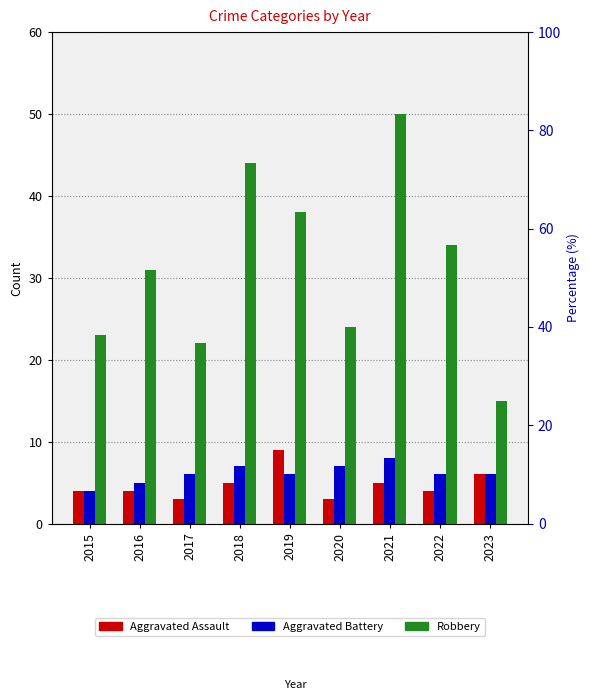

Which series changed the most between 2015 and 2021?

Robbery